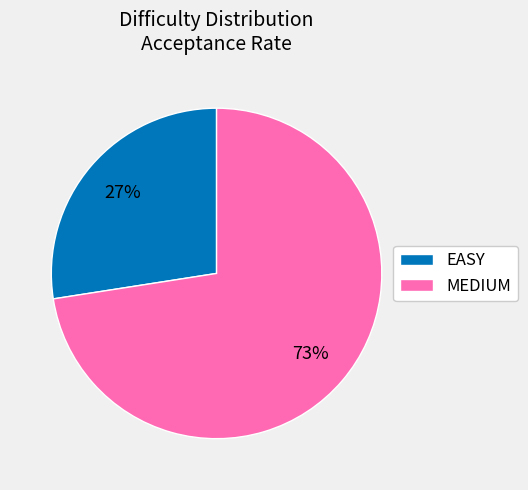

Count the number of slices in the pie.

2